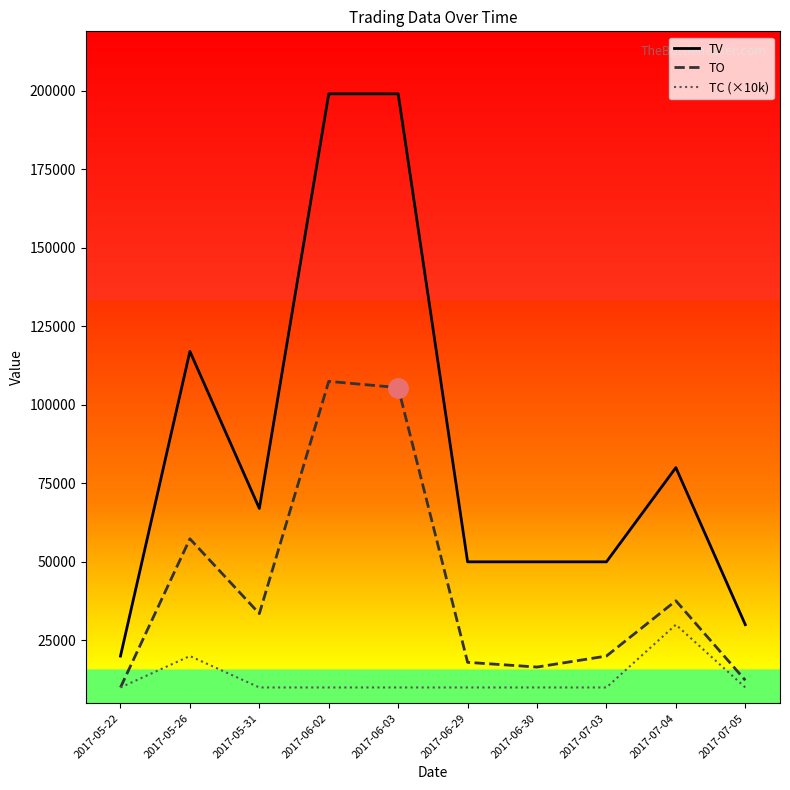

What are all the series names shown in the legend?

TV, TO, TC (×10k)